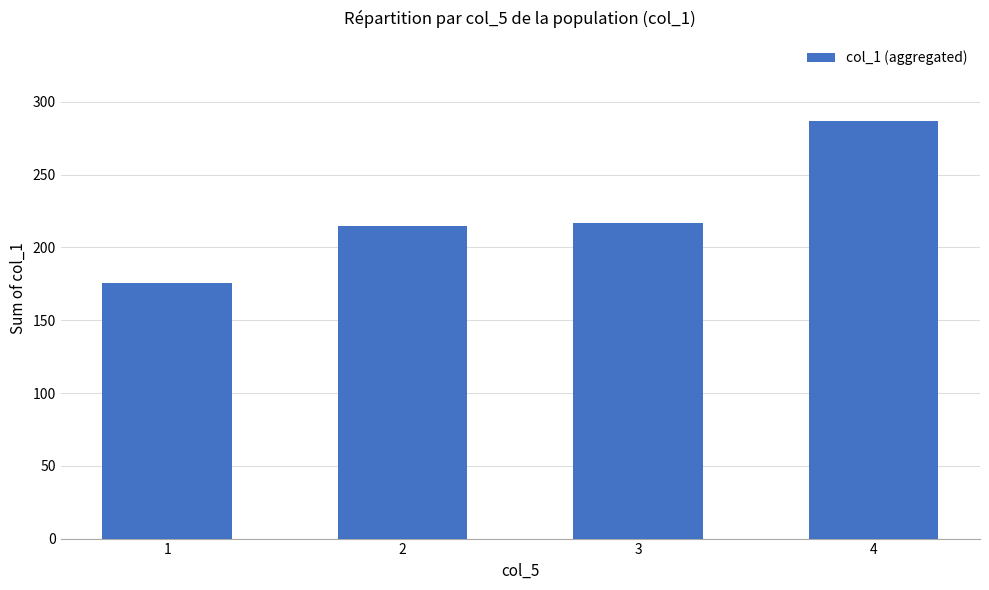

What is the difference between the maximum and minimum values?

111.2